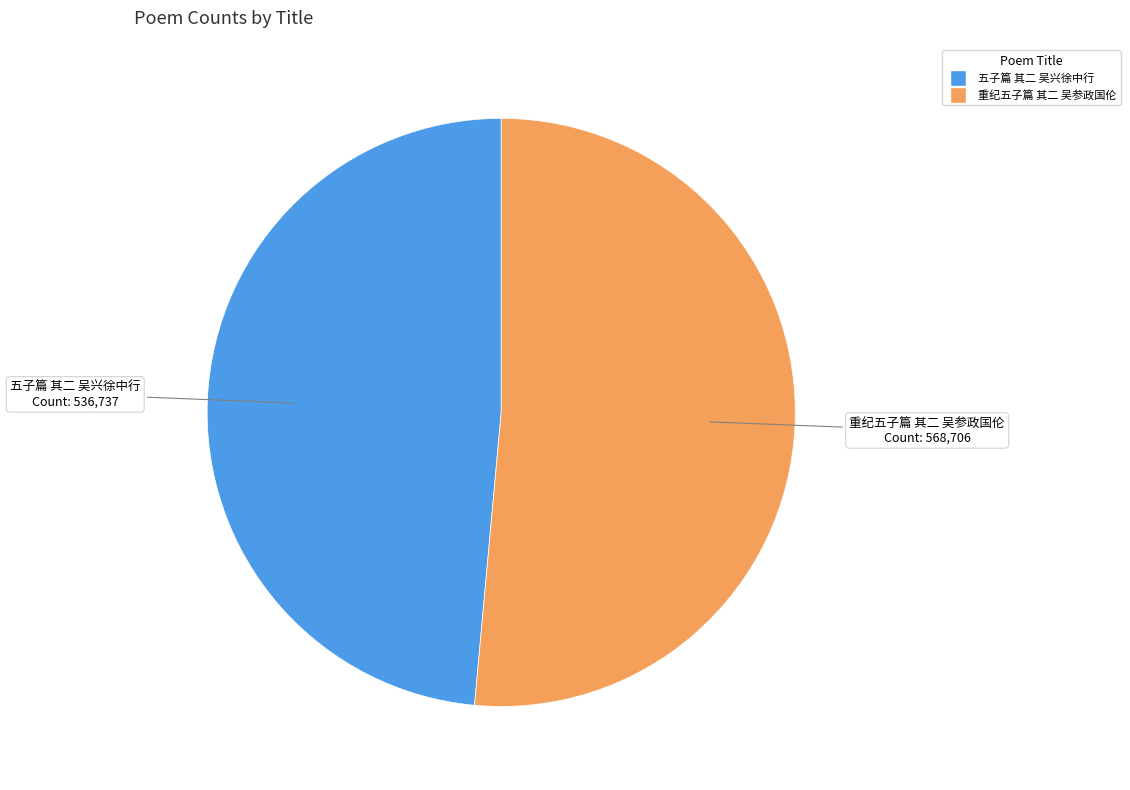

Which category accounts for the majority?

重纪五子篇 其二 吴参政国伦